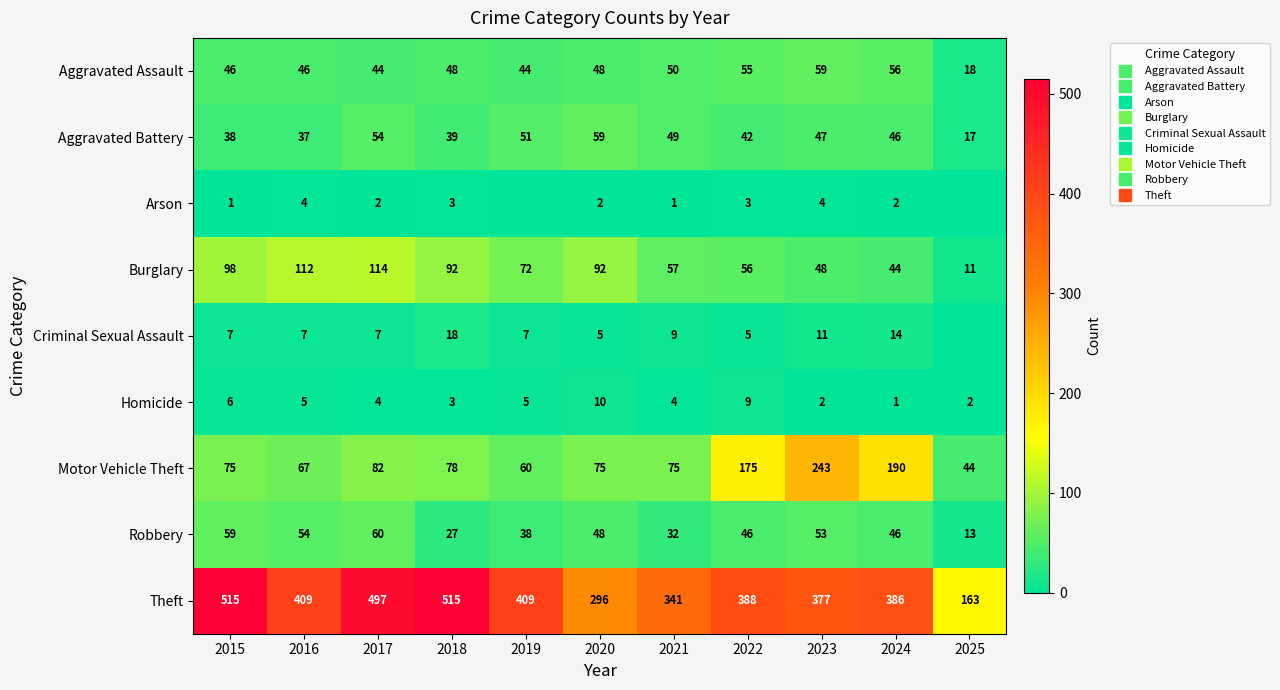

Between 2022 and 2024, which series saw the biggest shift?

Motor Vehicle Theft